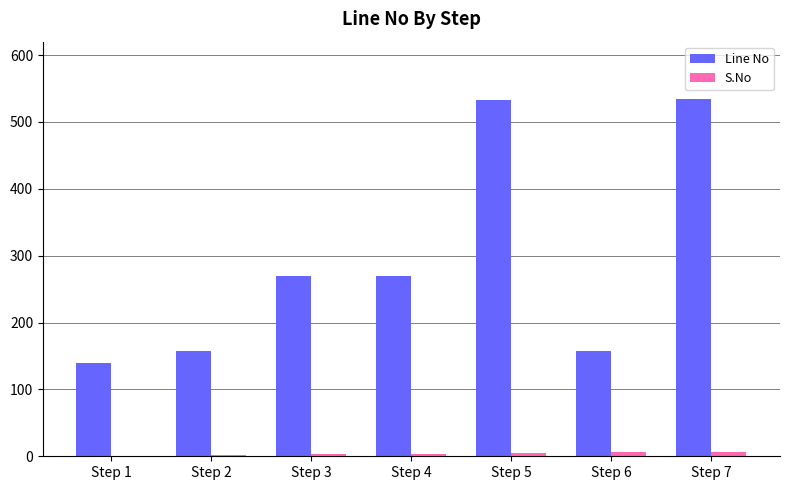

Is the value of S.No at Step 7 greater than the value of Line No at Step 6?

No